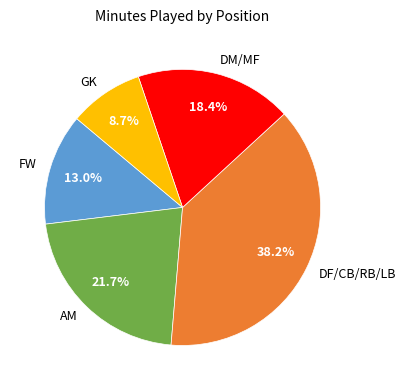

Approximately how many times larger is the value at FW compared to GK?

1.5